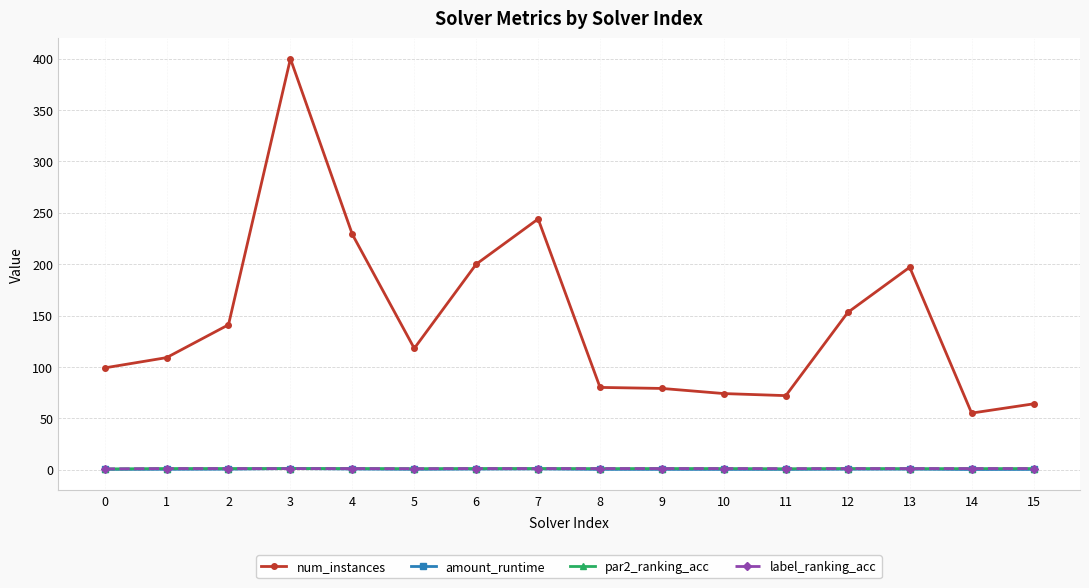

What is the total value across all series at 13?

199.3